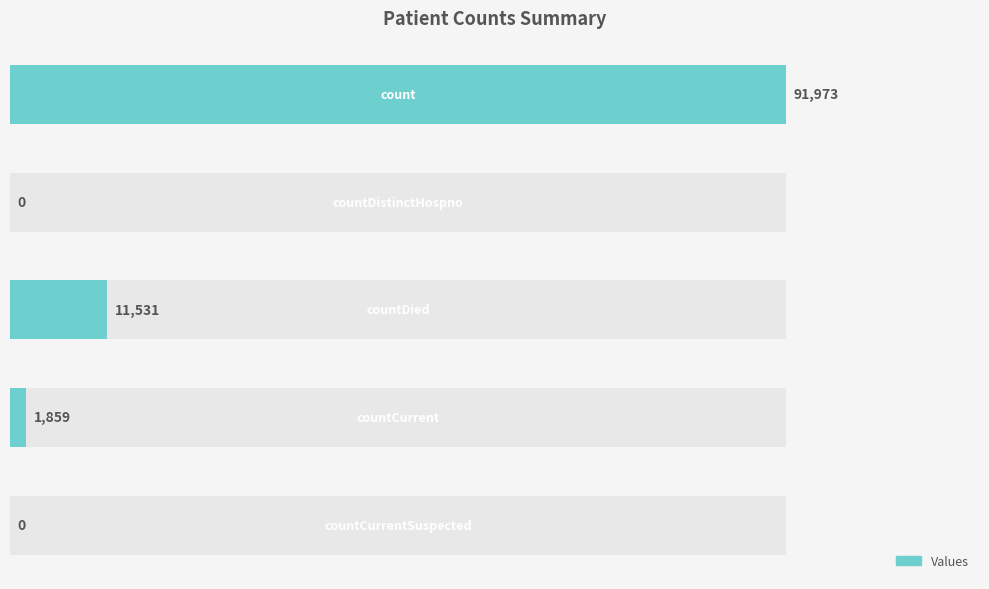

Is it true that the value at 2 is 3297?

False